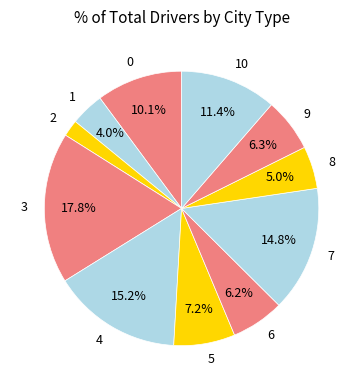

True or false: 0 accounts for 24% of the total.

False